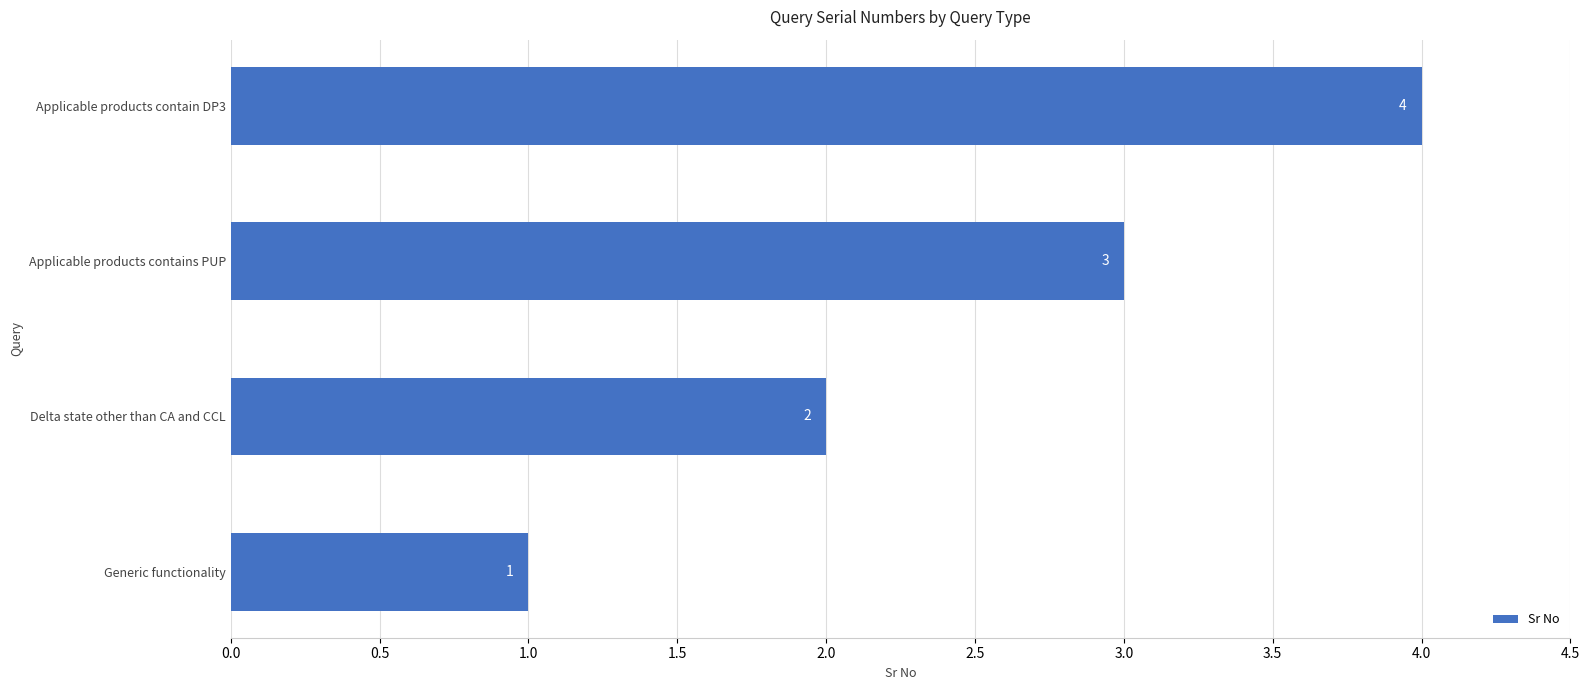

Are the bars horizontal?

Yes